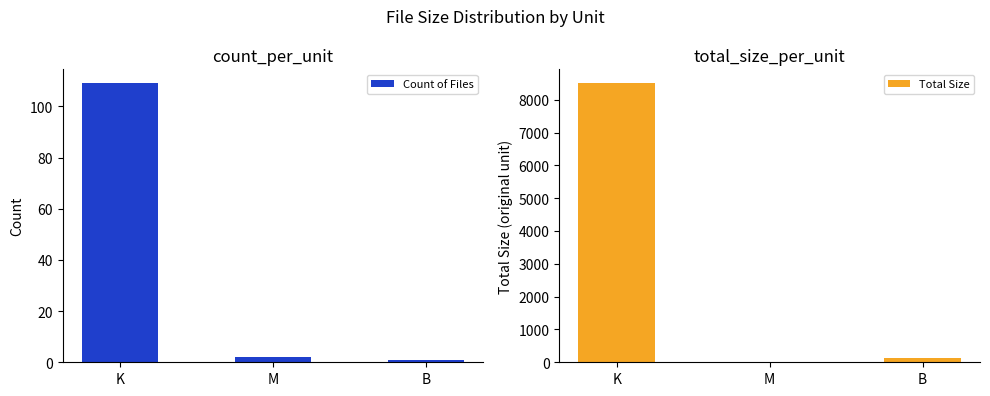

At which label does Total Size reach its peak?

K